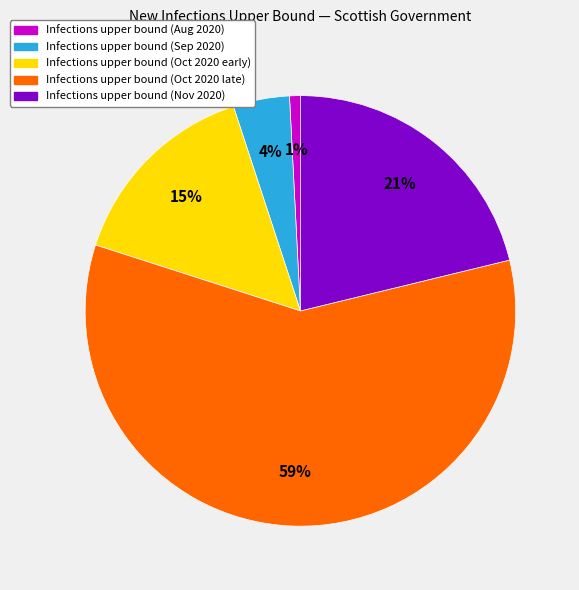

Count the number of slices in the pie.

5